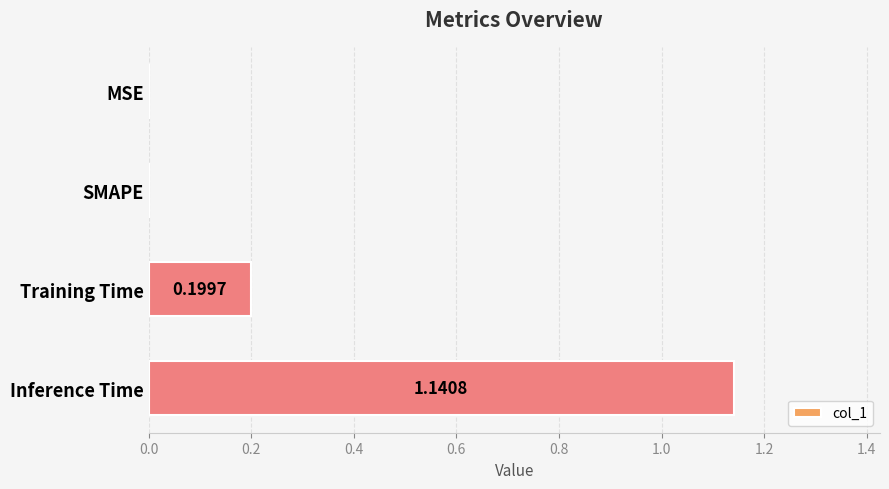

How many positive values are there?

2